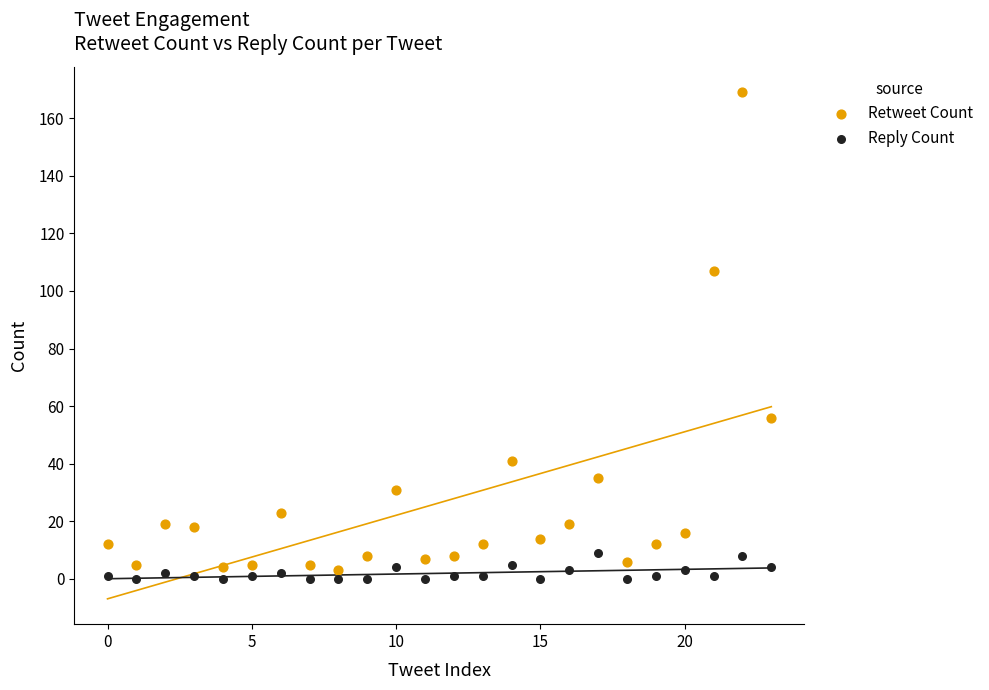

Which series reaches the maximum Y coordinate?

Retweet Count